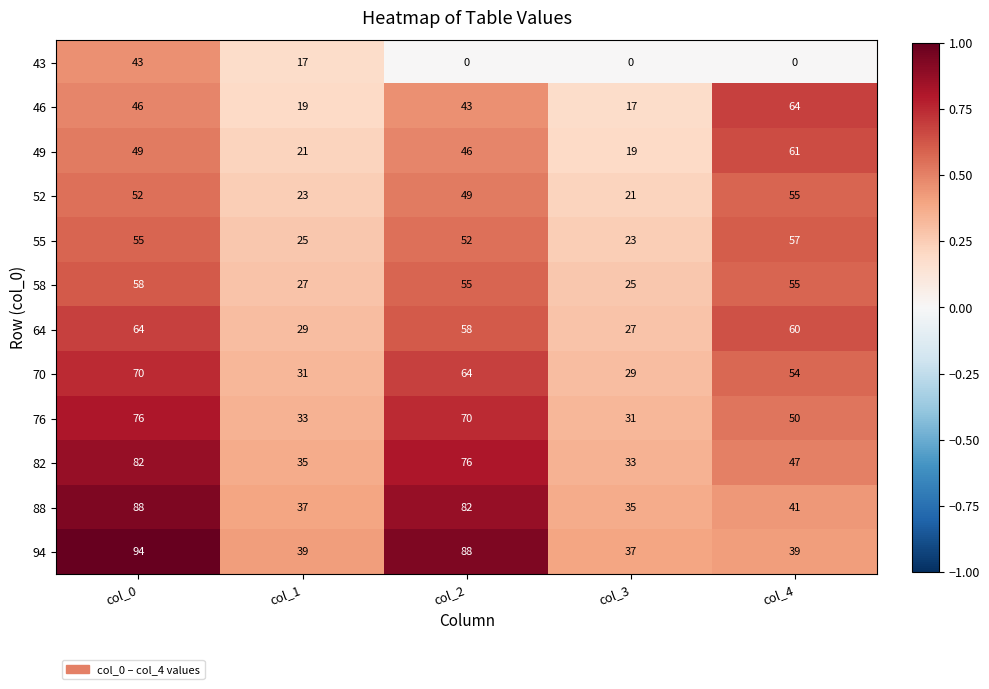

What is the approximate value of 55 at col_2, to the nearest 10?

50